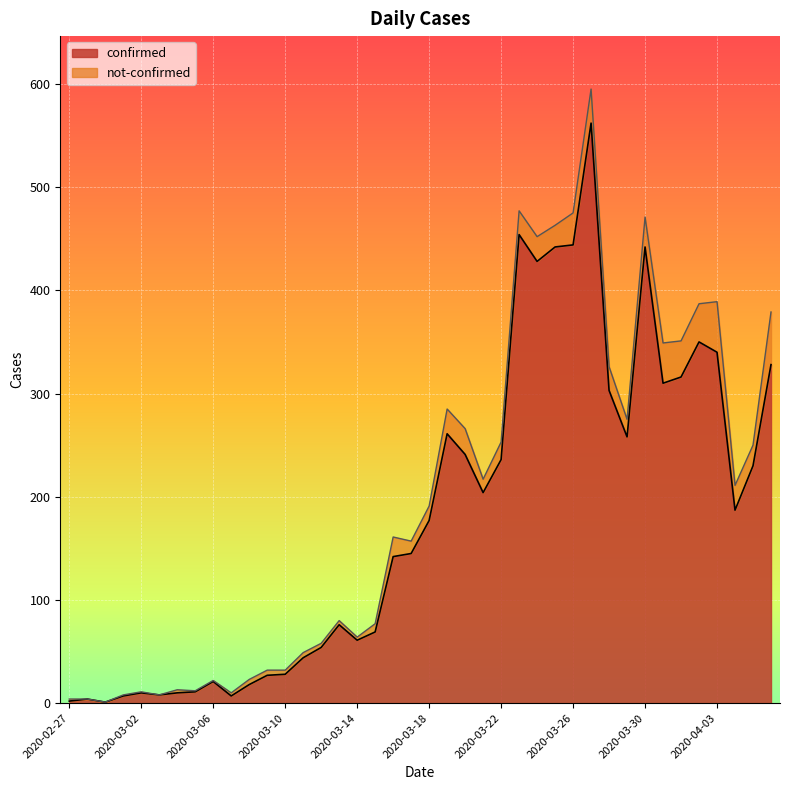

What position from the left is 2020-03-23?

26